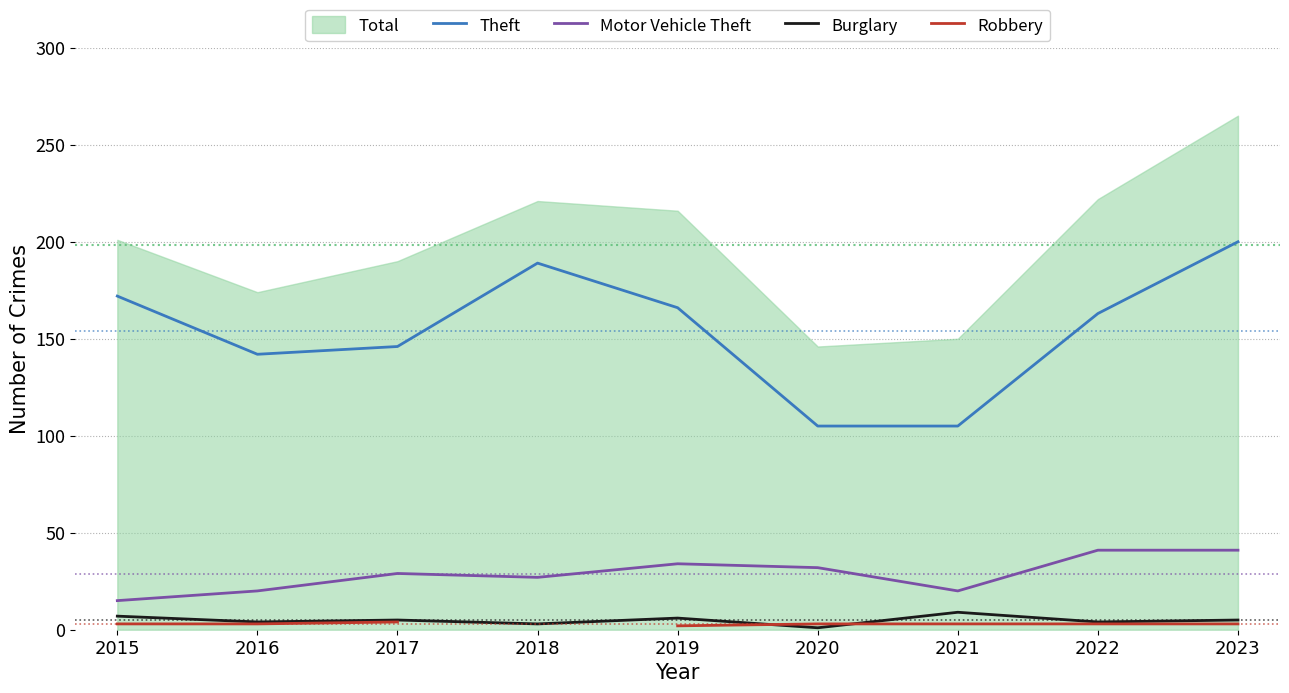

How many data points in Burglary are above 5?

3